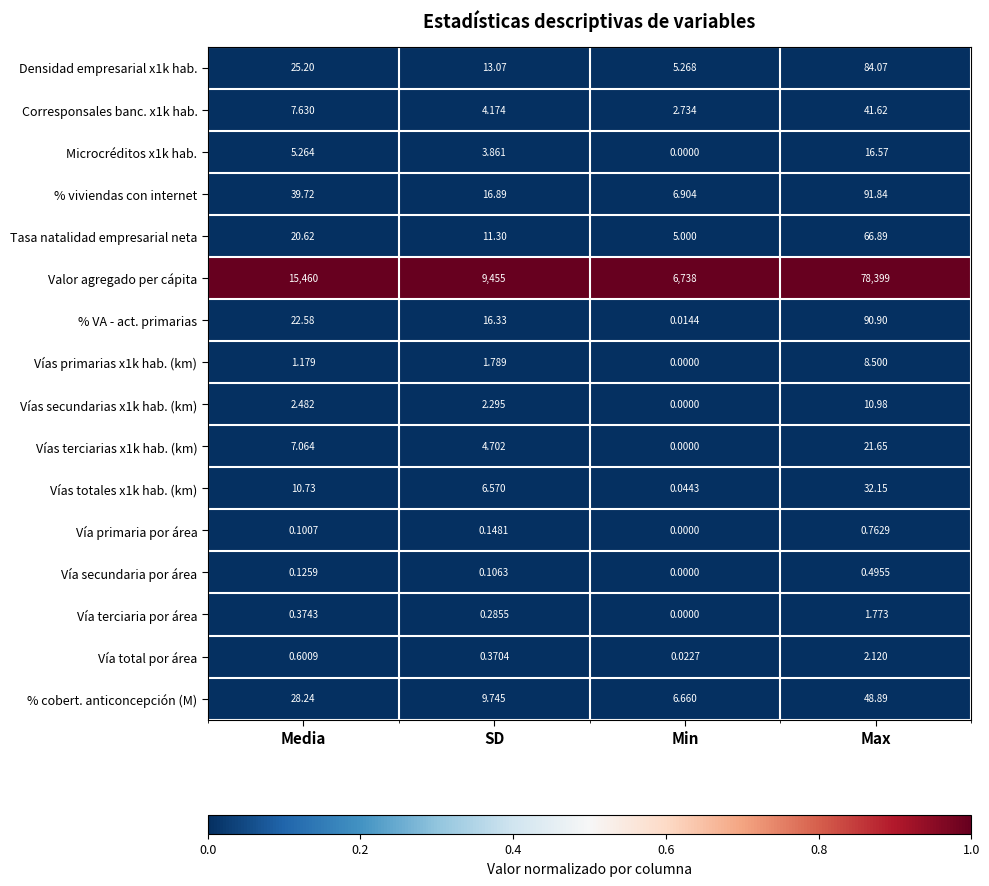

Rank the series at Max from lowest to highest value.

Vía secundaria por área, Vía primaria por área, Vía terciaria por área, Vía total por área, Vías primarias x1k hab. (km), Vías secundarias x1k hab. (km), Microcréditos x1k hab., Vías terciarias x1k hab. (km), Vías totales x1k hab. (km), Corresponsales banc. x1k hab., % cobert. anticoncepción (M), Tasa natalidad empresarial neta, Densidad empresarial x1k hab., % VA - act. primarias, % viviendas con internet, Valor agregado per cápita